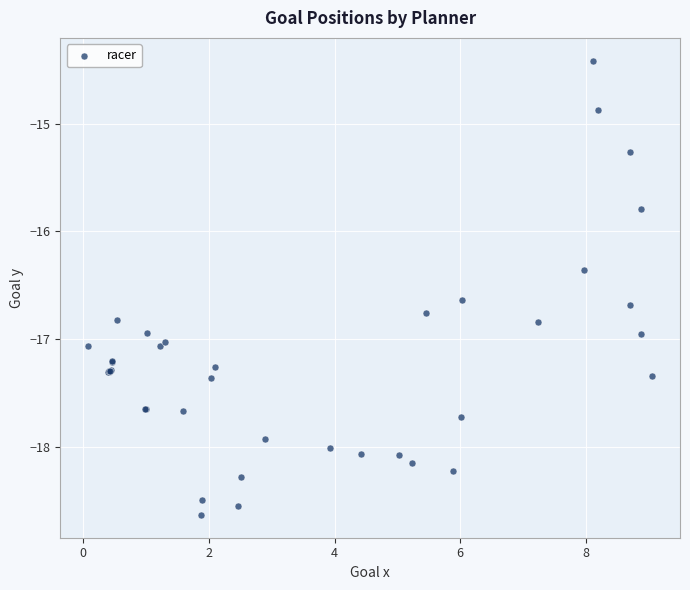

What Y value in the scatter plot is closest to -16?

-15.8